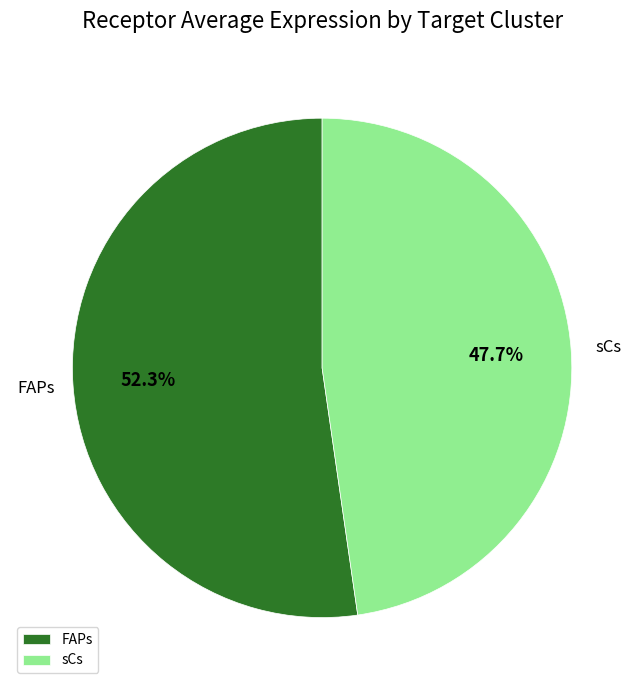

What percentage is NOT represented by FAPs?

47.7%